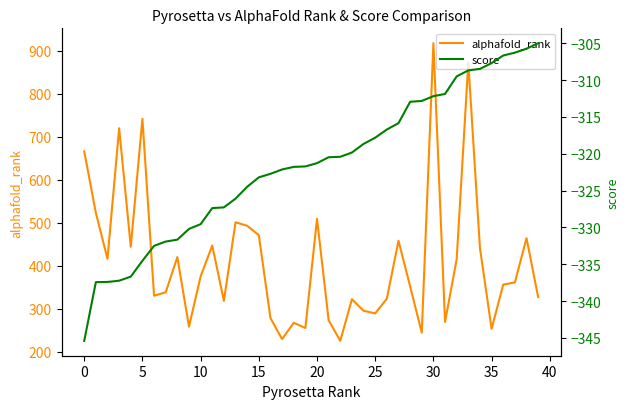

Which category has the highest value in the alphafold_rank series?

30